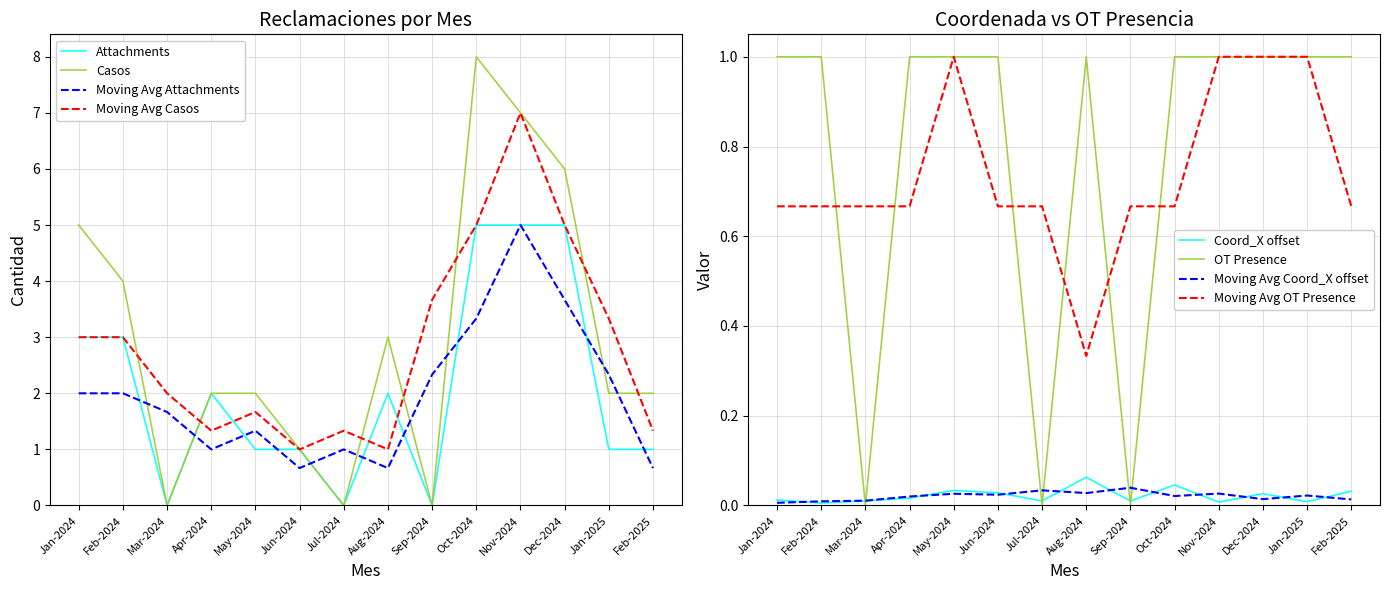

What is the minimum value for Moving Avg Attachments?

0.7